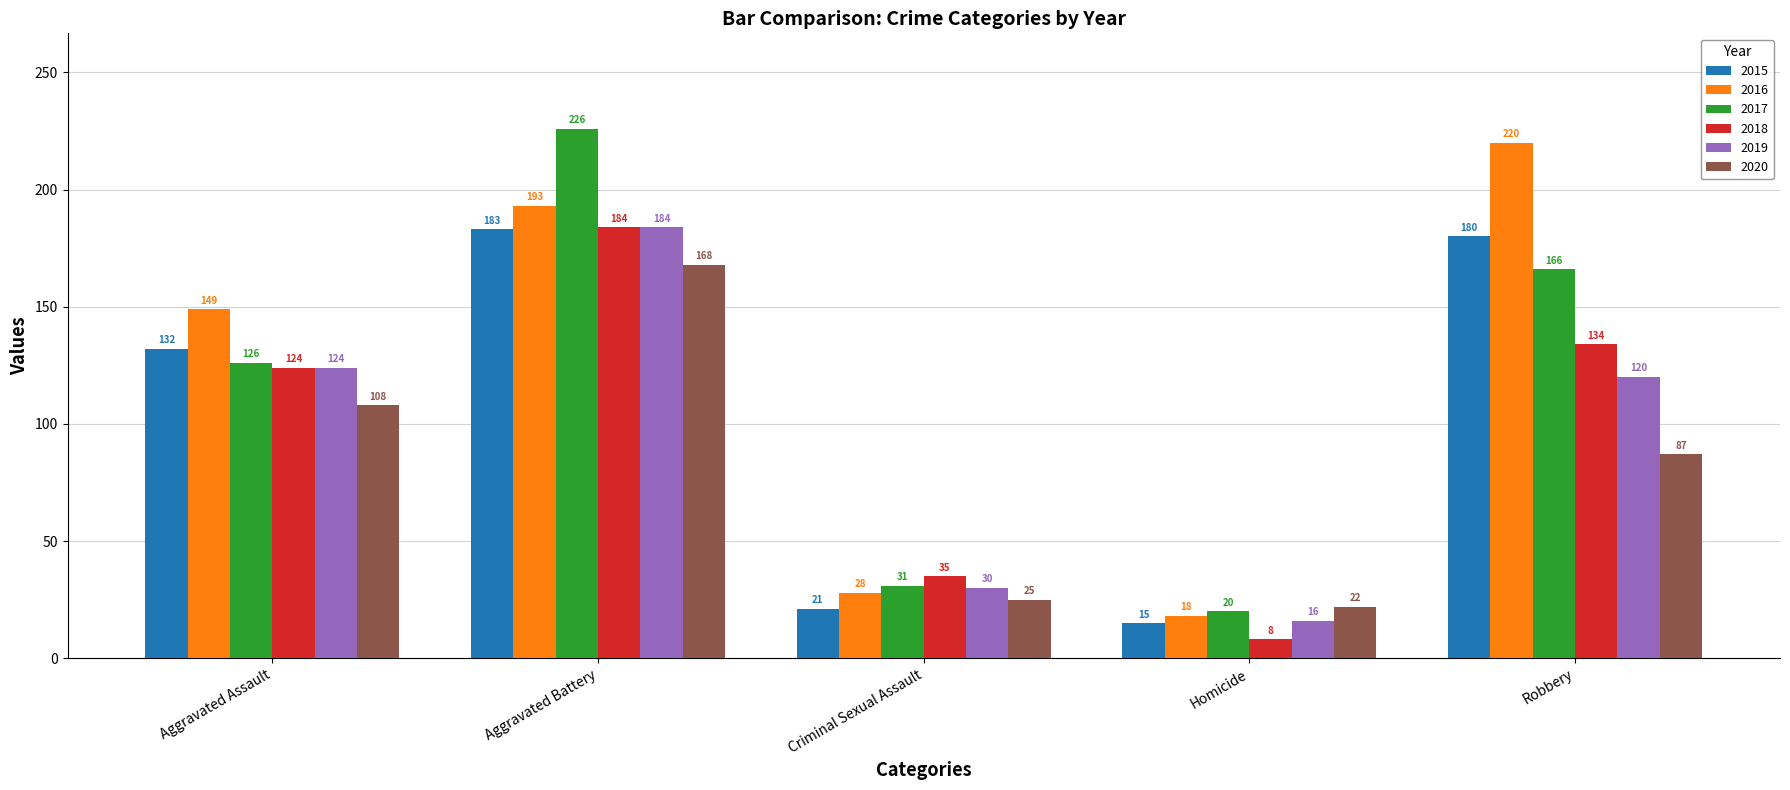

Reading right to left, list all the values displayed in this chart.

2015: 180	15	21	183	132
2016: 220	18	28	193	149
2017: 166	20	31	226	126
2018: 134	8	35	184	124
2019: 120	16	30	184	124
2020: 87	22	25	168	108